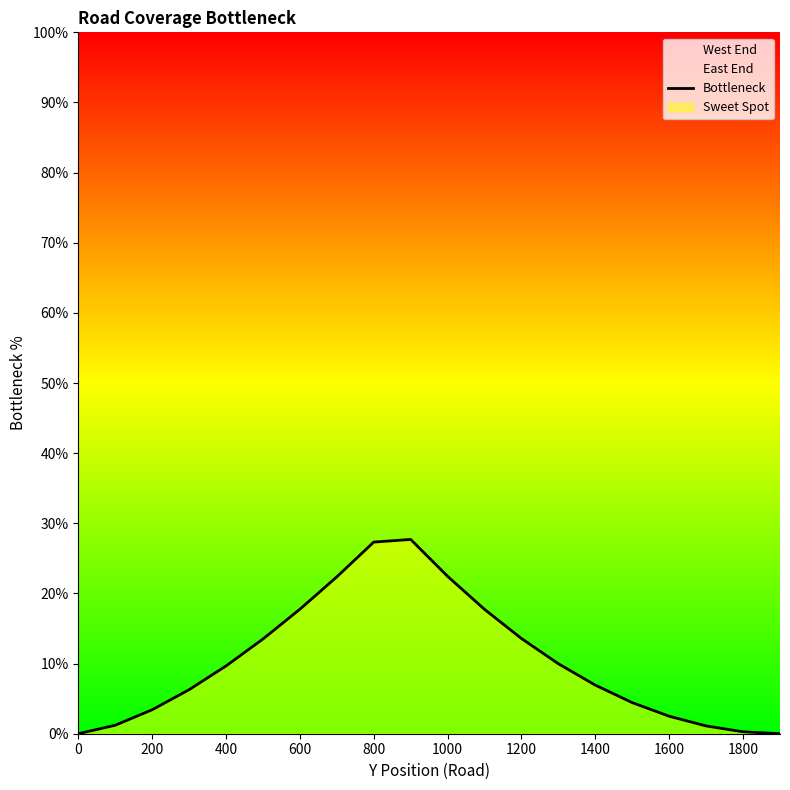

The Bottleneck series shows 31.4 at 1000. True or false?

False